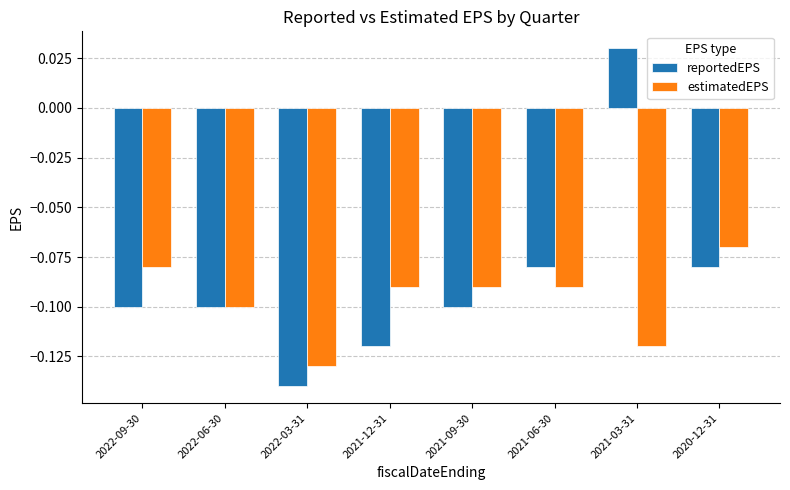

List the series in order of their overall mean, lowest first.

estimatedEPS, reportedEPS